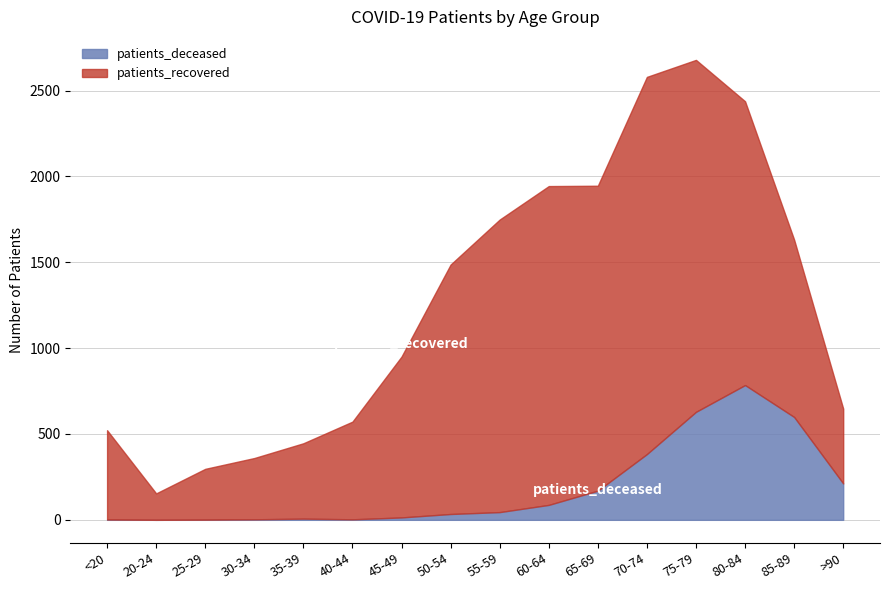

True or false: patients_recovered and patients_deceased intersect in this chart.

False